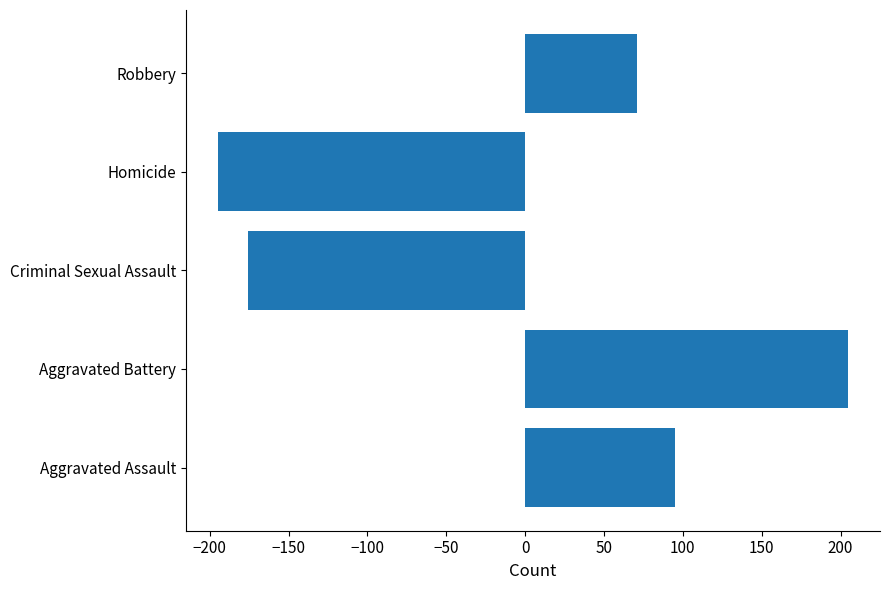

Reading bottom to top, extract all data points from this chart.

95	205	-176	-195	71